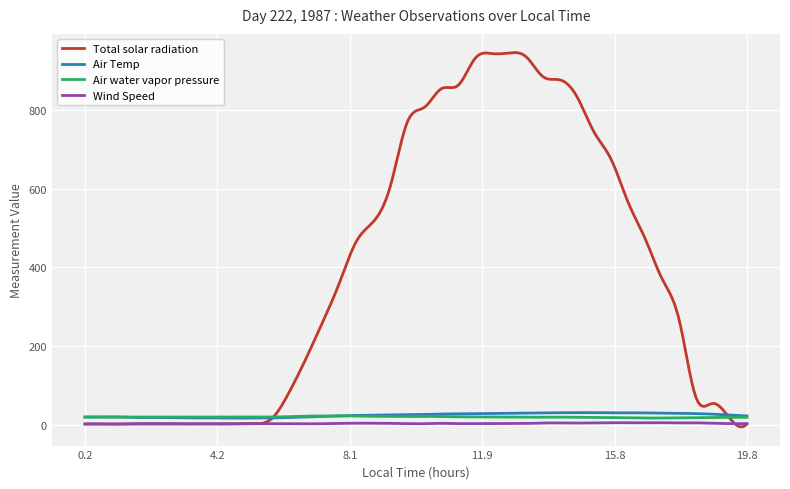

True or false: Air water vapor pressure and Wind Speed cross at least once.

False